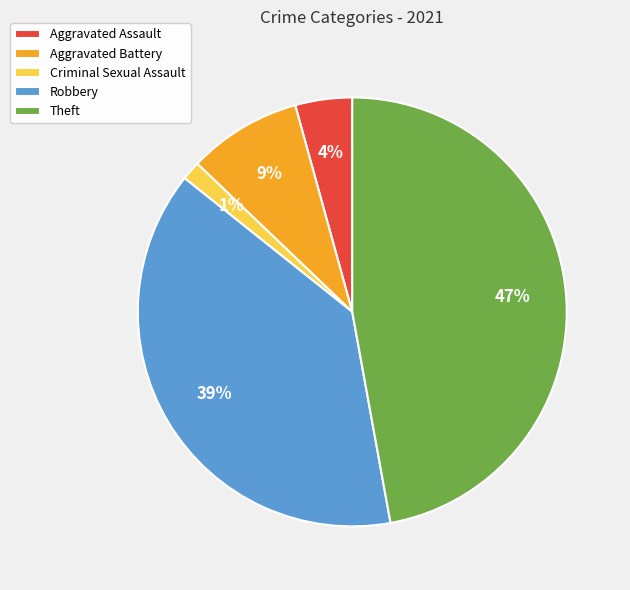

Which slice is the largest?

Theft